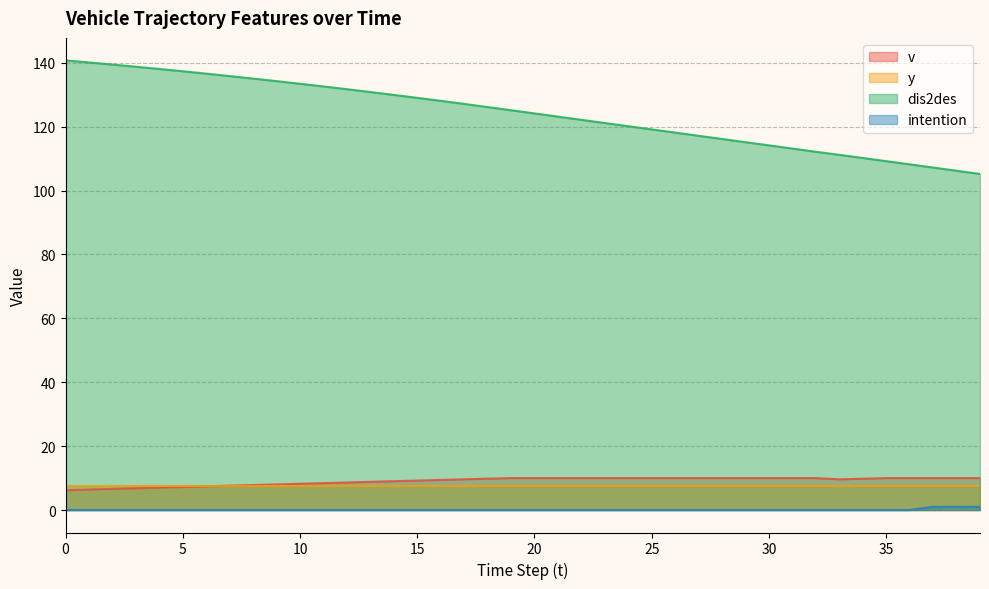

Is it true that intention equals 0.0 at 32?

True